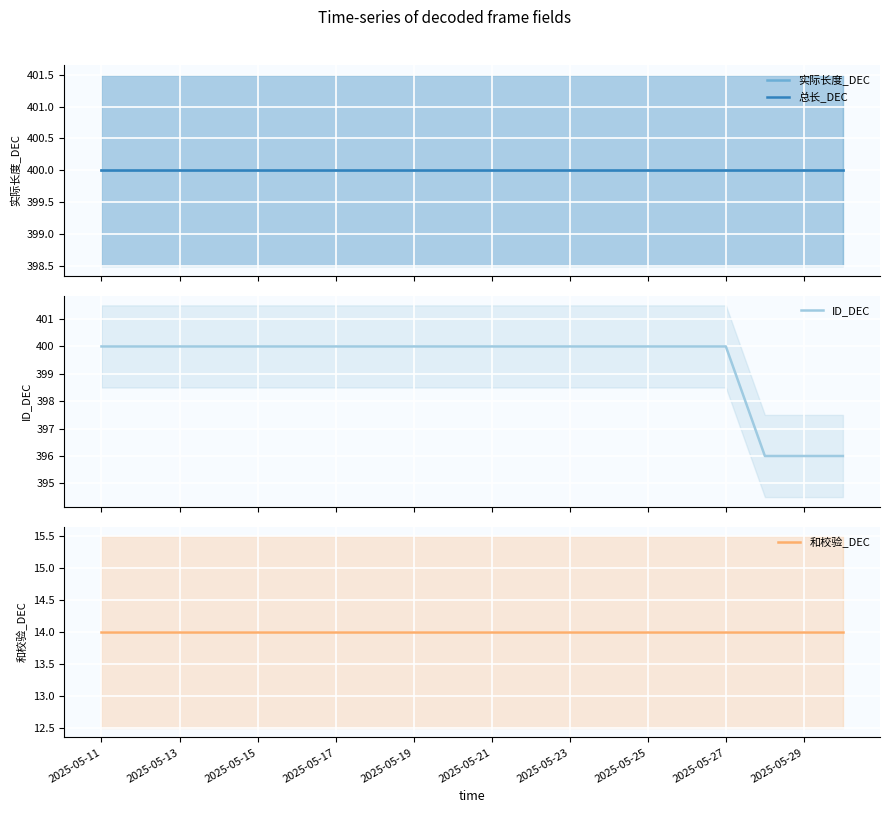

What is the value of the 总长_DEC point at the 12th from the left?

400